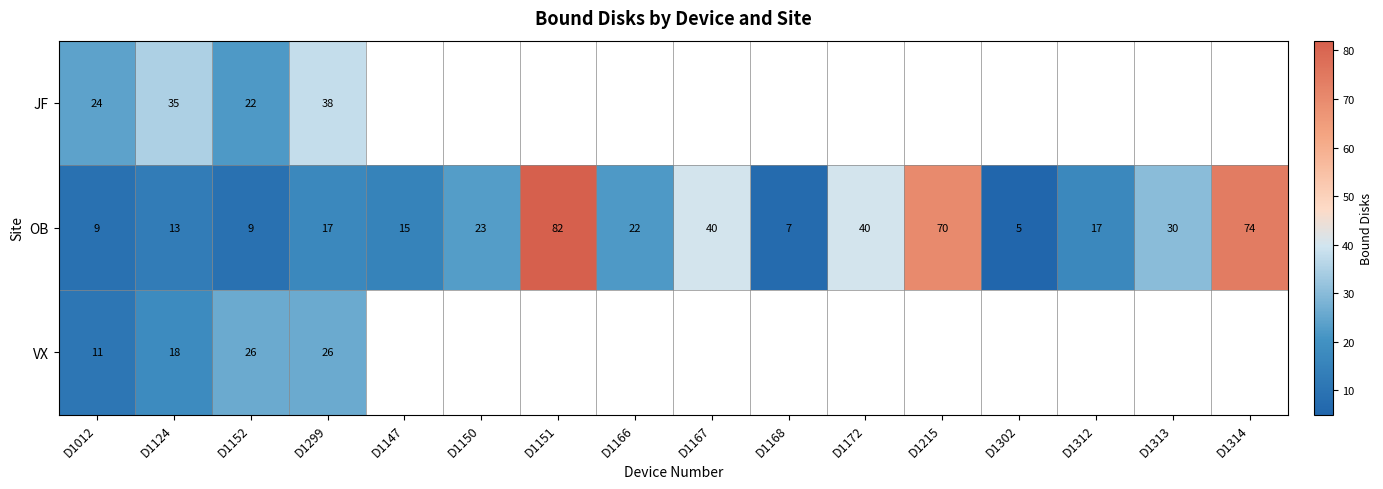

Is it true that OB equals 10.7 at D1168?

False